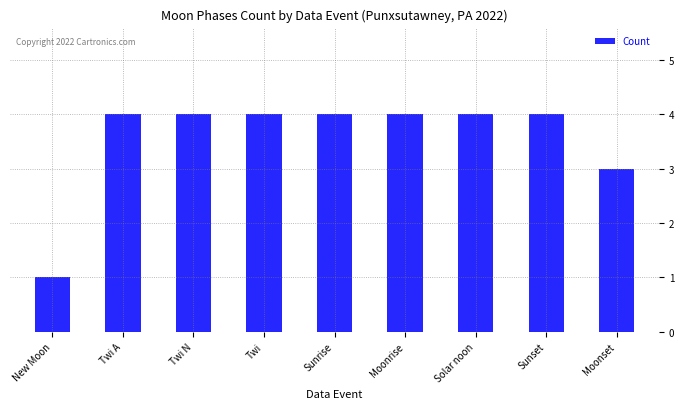

What is the maximum value shown in the chart?

4